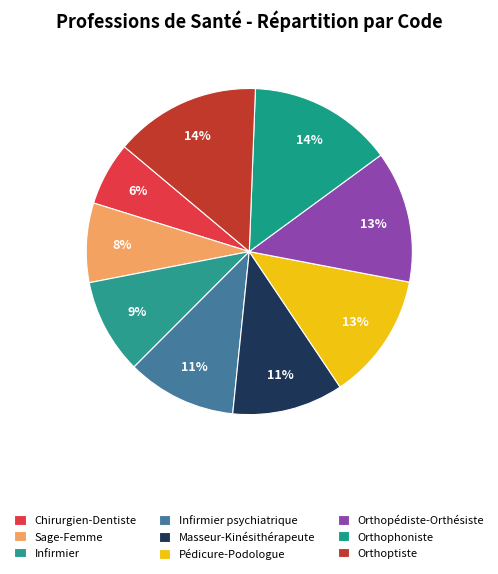

Which slice is the largest?

Orthoptiste